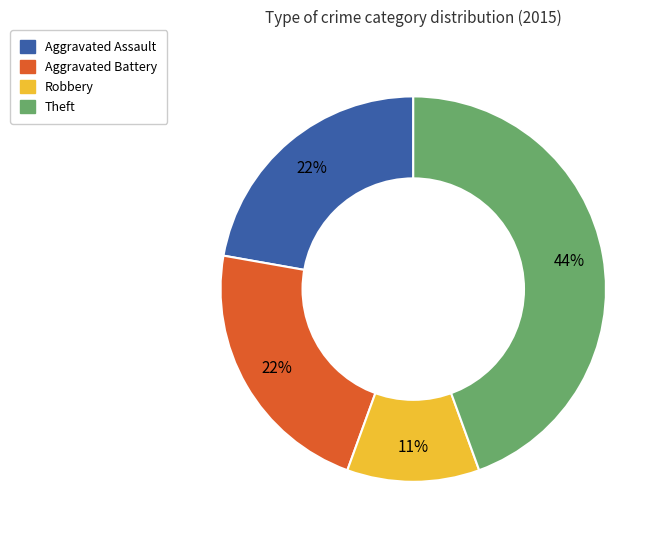

Does any single category account for the majority?

No